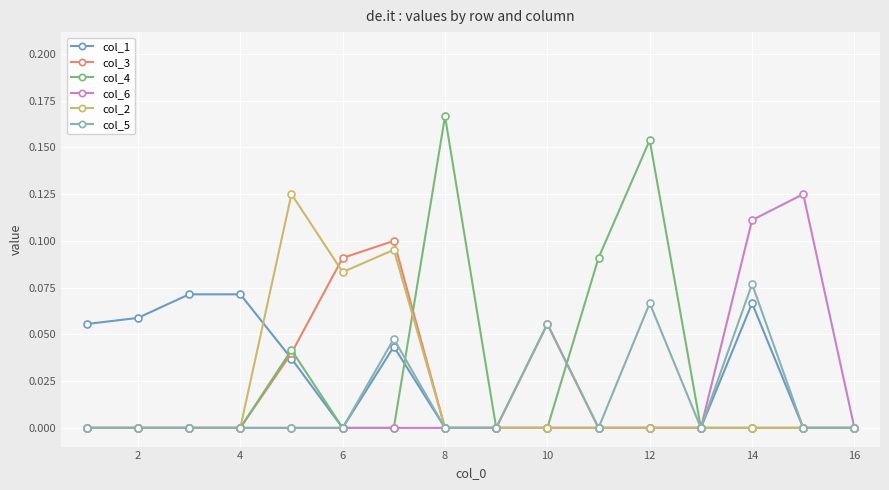

True or false: col_4 has more than 1 points higher than both neighbors.

True